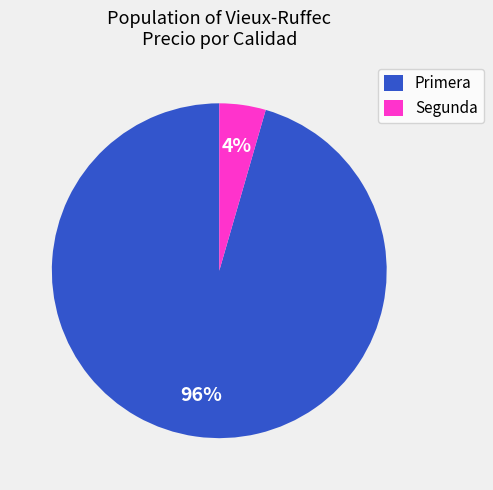

Is there any slice that represents more than half of the pie?

Yes